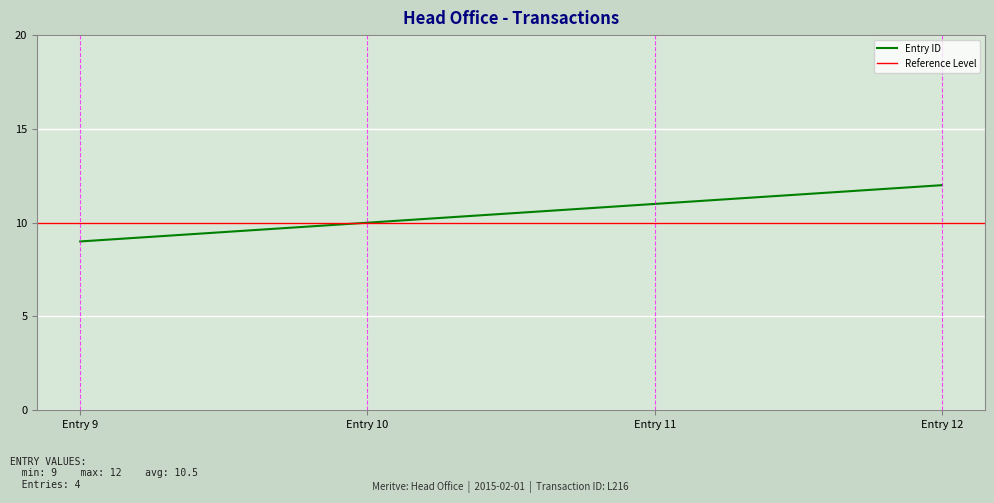

Which category has the lowest value across all series?

Entry 9